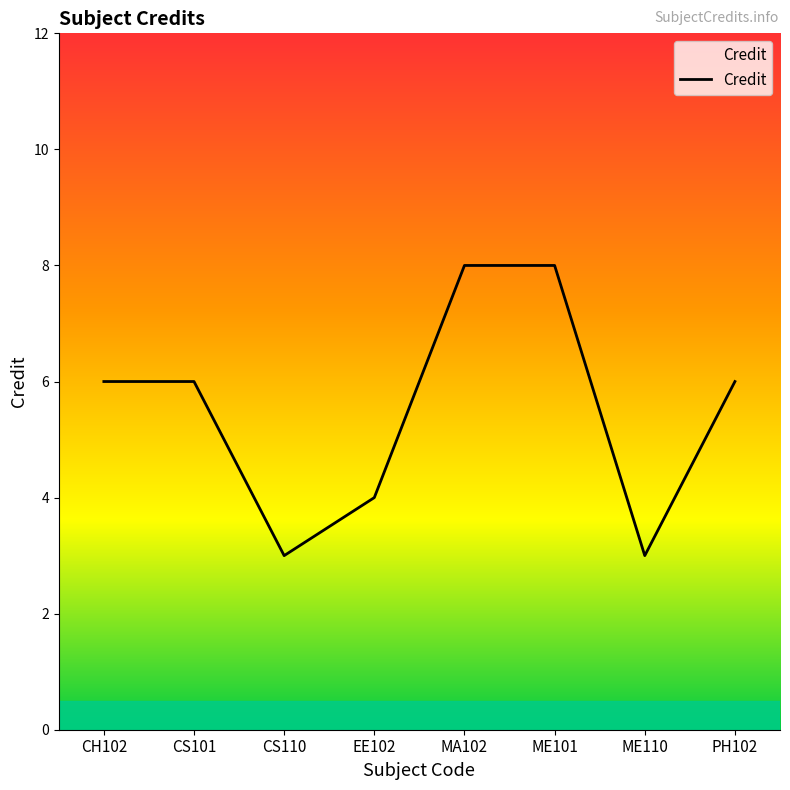

Count the number of data series in this chart.

1